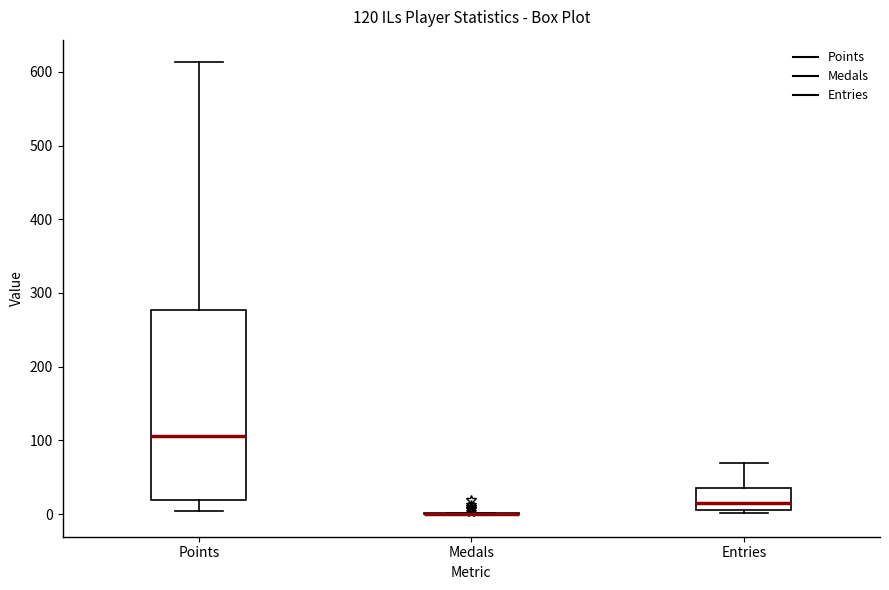

Which box is the tallest, from its lower edge to its upper edge?

Points